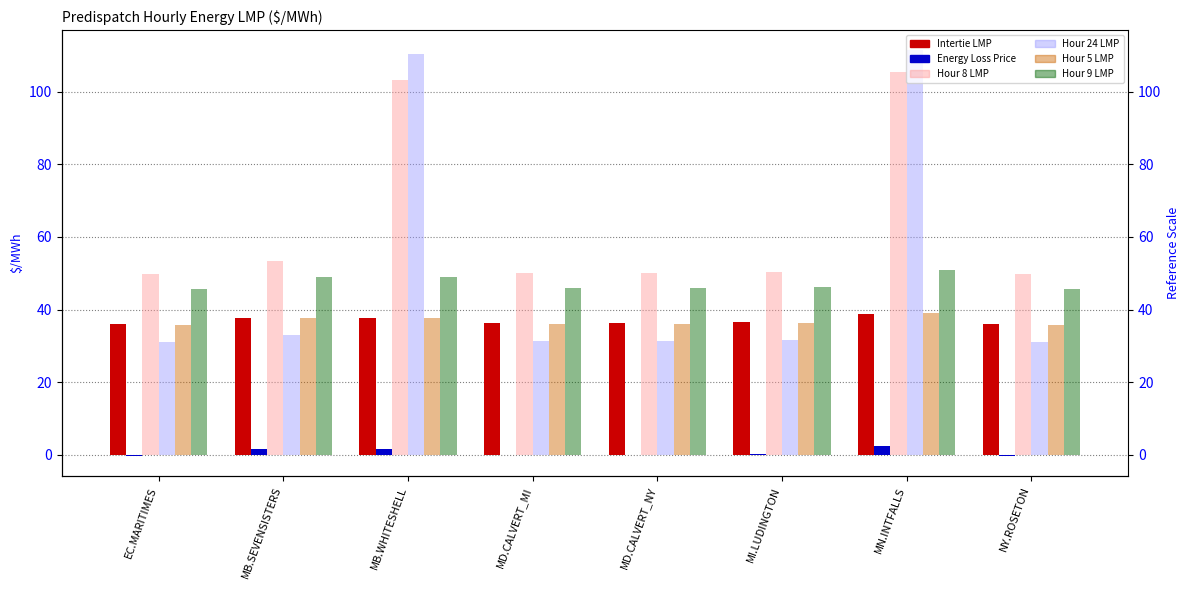

Reading left to right, extract all data points from this chart.

Intertie LMP: EC.MARITIMES=36.0	MB.SEVENSISTERS=37.8	MB.WHITESHELL=37.8	MD.CALVERT_MI=36.3	MD.CALVERT_NY=36.3	MI.LUDINGTON=36.5	MN.INTFALLS=38.8	NY.ROSETON=36.0
Energy Loss Price: EC.MARITIMES=-0.2	MB.SEVENSISTERS=1.5	MB.WHITESHELL=1.6	MD.CALVERT_MI=0.0	MD.CALVERT_NY=0.0	MI.LUDINGTON=0.3	MN.INTFALLS=2.5	NY.ROSETON=-0.2
Hour 8 LMP: EC.MARITIMES=49.8	MB.SEVENSISTERS=53.5	MB.WHITESHELL=103.1	MD.CALVERT_MI=50.2	MD.CALVERT_NY=50.2	MI.LUDINGTON=50.4	MN.INTFALLS=105.4	NY.ROSETON=49.8
Hour 24 LMP: EC.MARITIMES=31.1	MB.SEVENSISTERS=33.1	MB.WHITESHELL=110.4	MD.CALVERT_MI=31.3	MD.CALVERT_NY=31.3	MI.LUDINGTON=31.5	MN.INTFALLS=111.4	NY.ROSETON=31.1
Hour 5 LMP: EC.MARITIMES=35.6	MB.SEVENSISTERS=37.7	MB.WHITESHELL=37.8	MD.CALVERT_MI=36.0	MD.CALVERT_NY=36.0	MI.LUDINGTON=36.2	MN.INTFALLS=38.9	NY.ROSETON=35.6
Hour 9 LMP: EC.MARITIMES=45.7	MB.SEVENSISTERS=48.9	MB.WHITESHELL=49.0	MD.CALVERT_MI=46.0	MD.CALVERT_NY=46.0	MI.LUDINGTON=46.2	MN.INTFALLS=50.9	NY.ROSETON=45.7